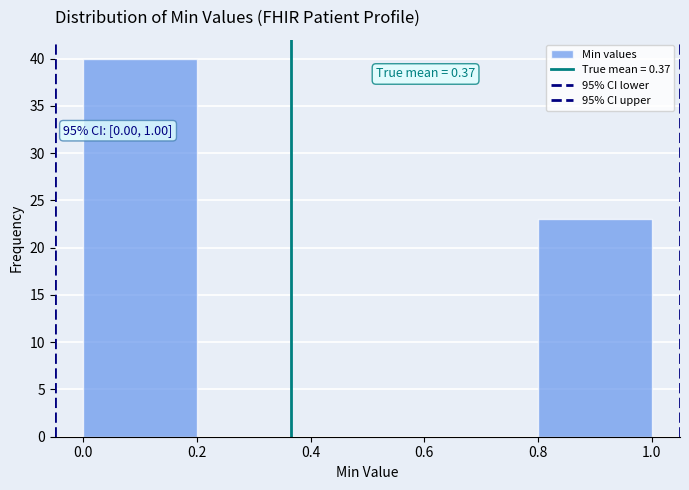

Which range on the x-axis has the tallest bar?

0.0 to 0.2